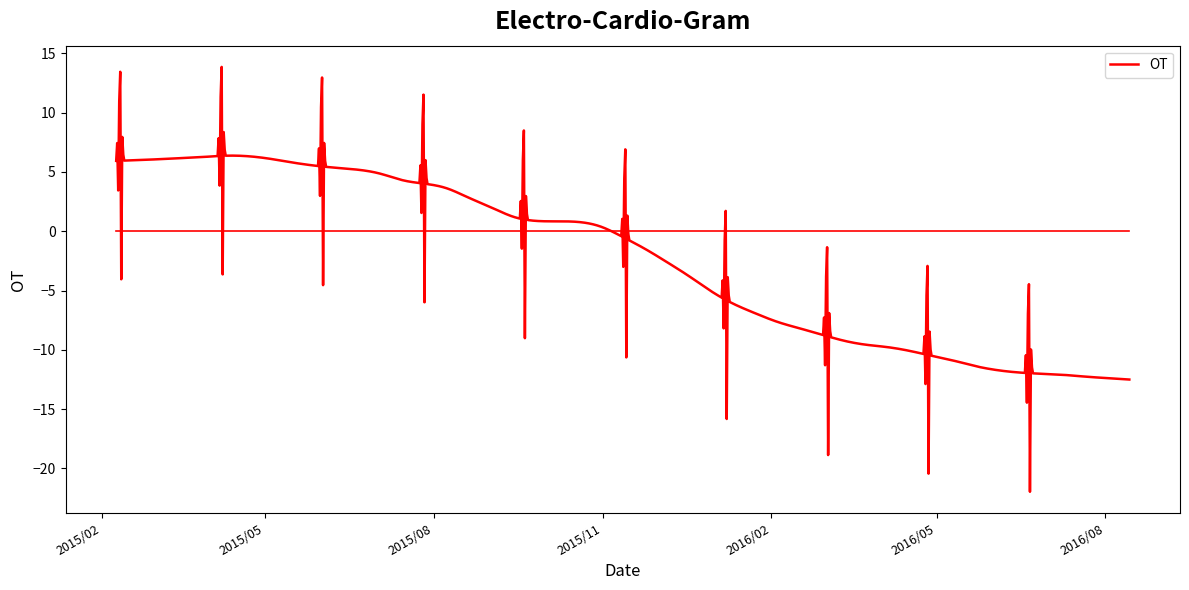

What is the difference between the maximum and minimum values?

35.8